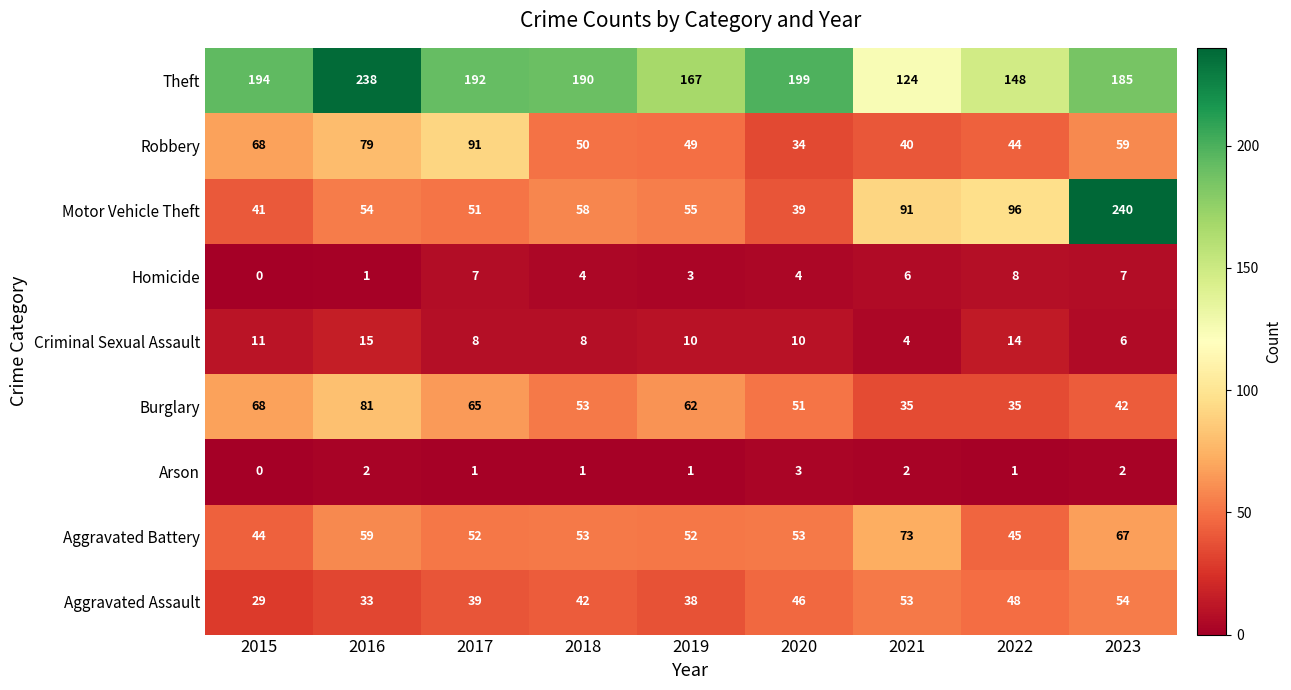

What is the sum of all Homicide values?

40